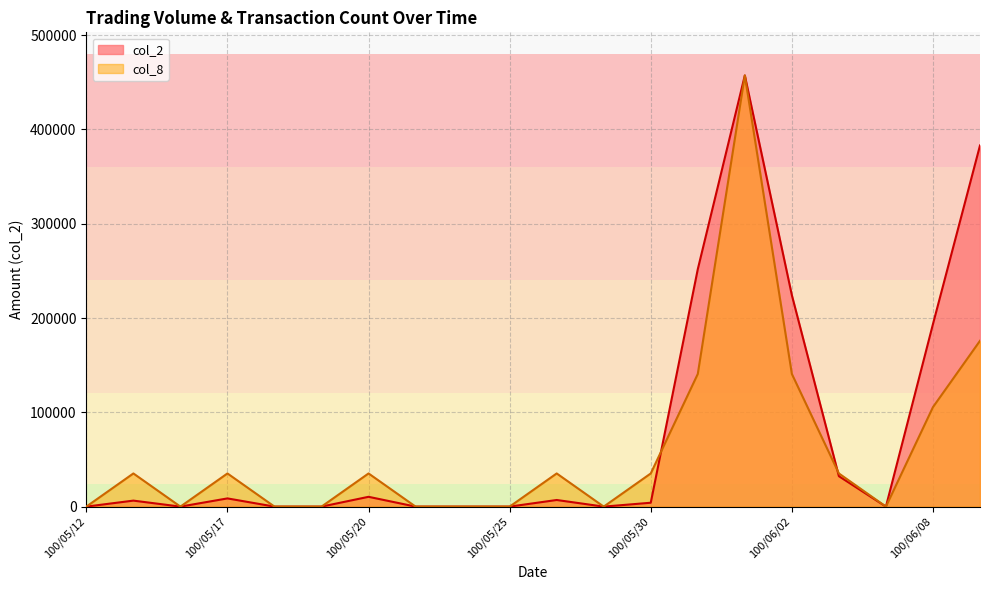

How many times do col_8 and col_2 cross each other?

2